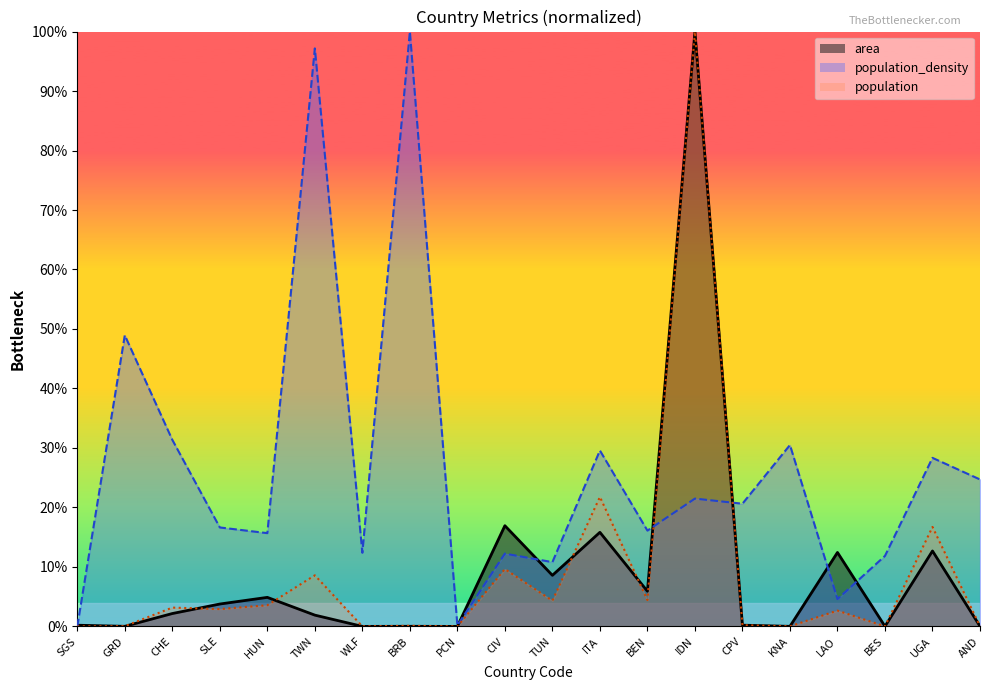

What position from the right is HUN?

16